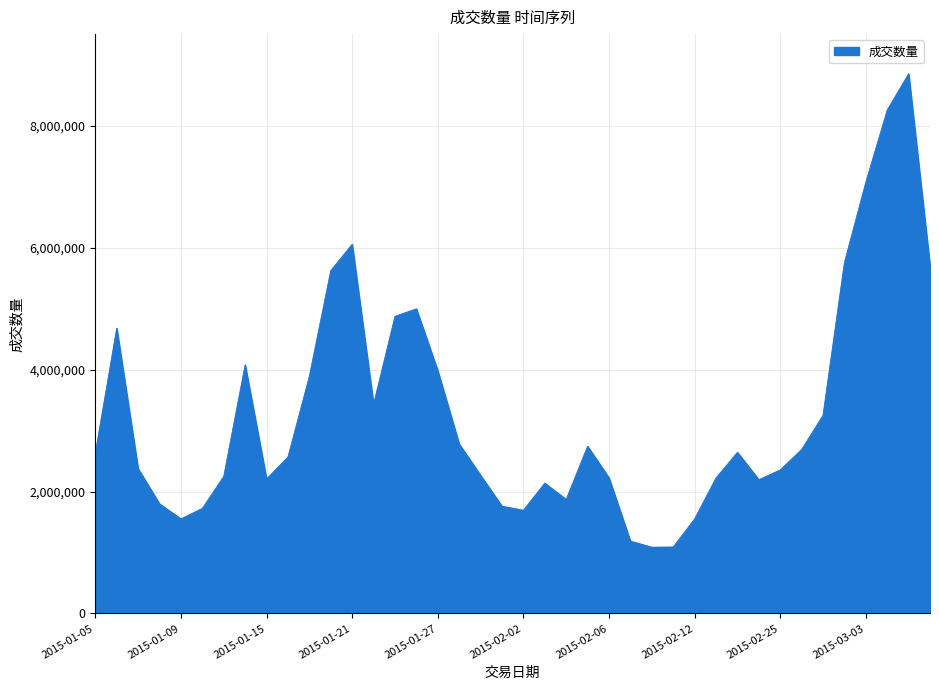

What is the difference between the maximum and minimum values?

7761738